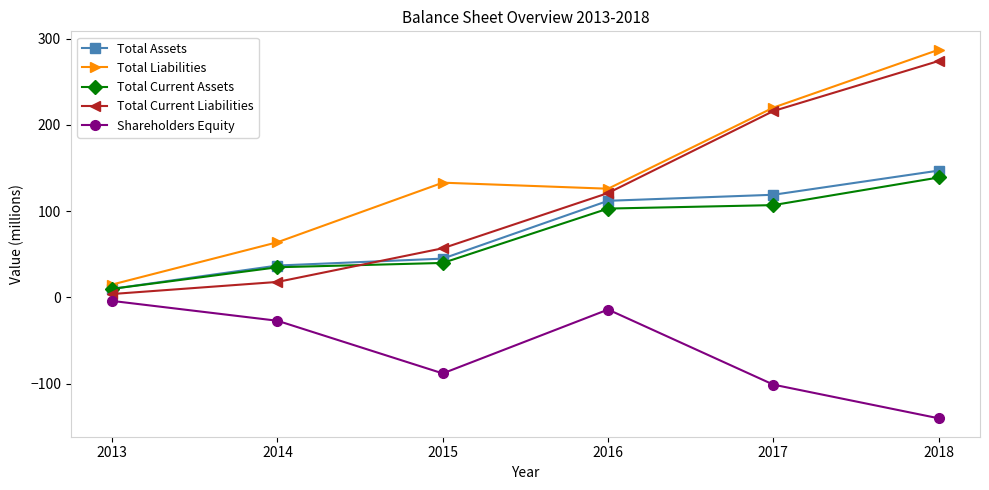

Which series has the largest total across all categories?

Total Liabilities